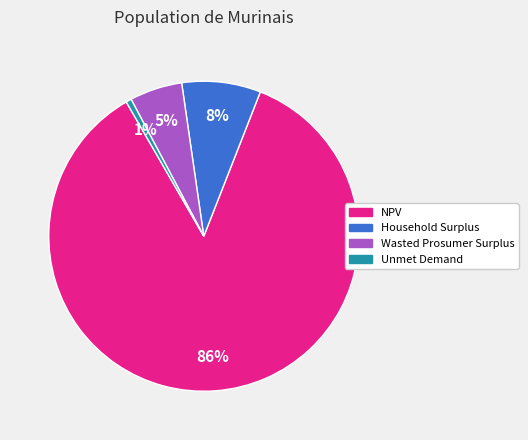

To the nearest percent, what percentage of the pie is Household Surplus?

8%